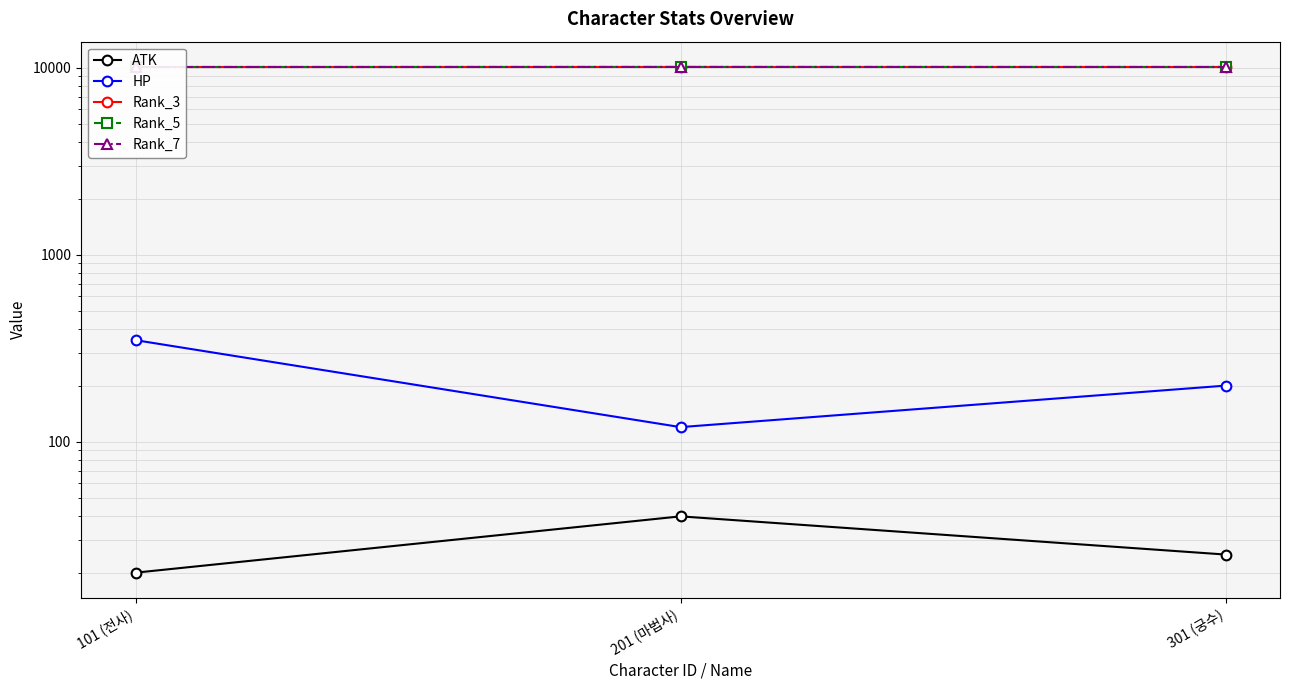

How many values in the Rank_7 series are below 10107?

1